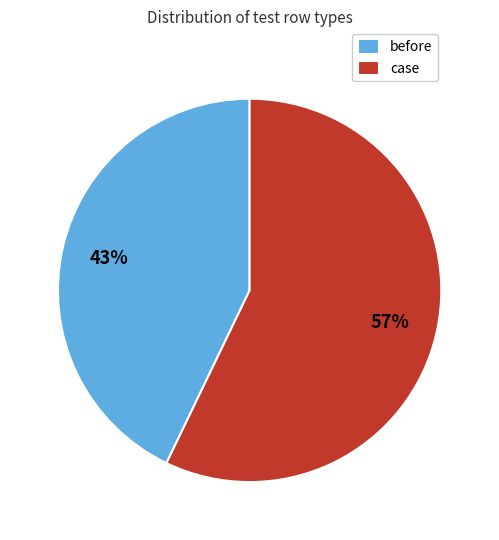

Is it true that before is 43% of the pie?

True